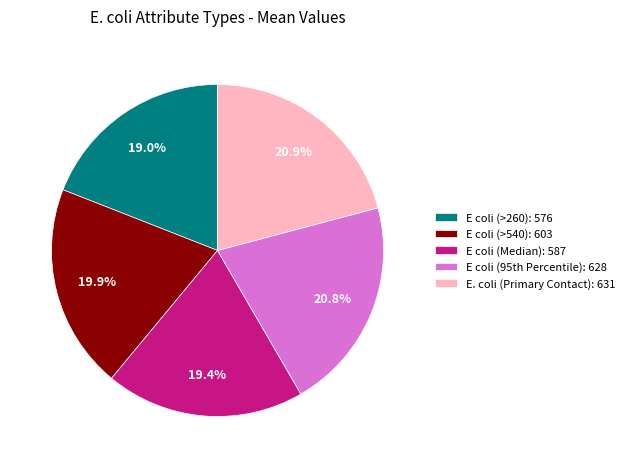

Do E coli (>540): 603 and E coli (Median): 587 together represent more than half of the pie?

No